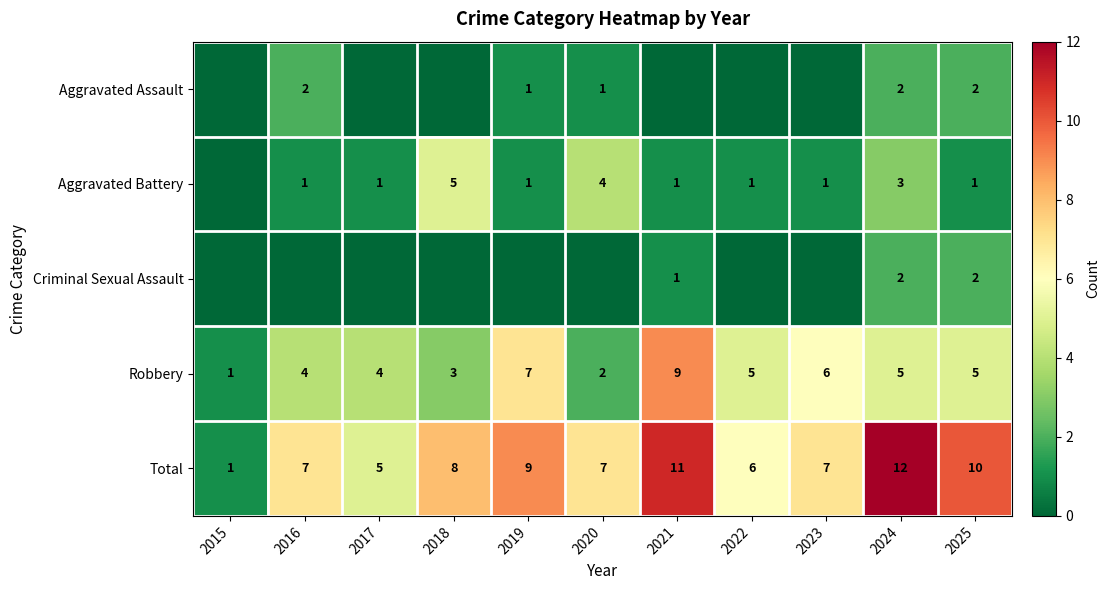

At how many categories does at least one series exceed 10?

2